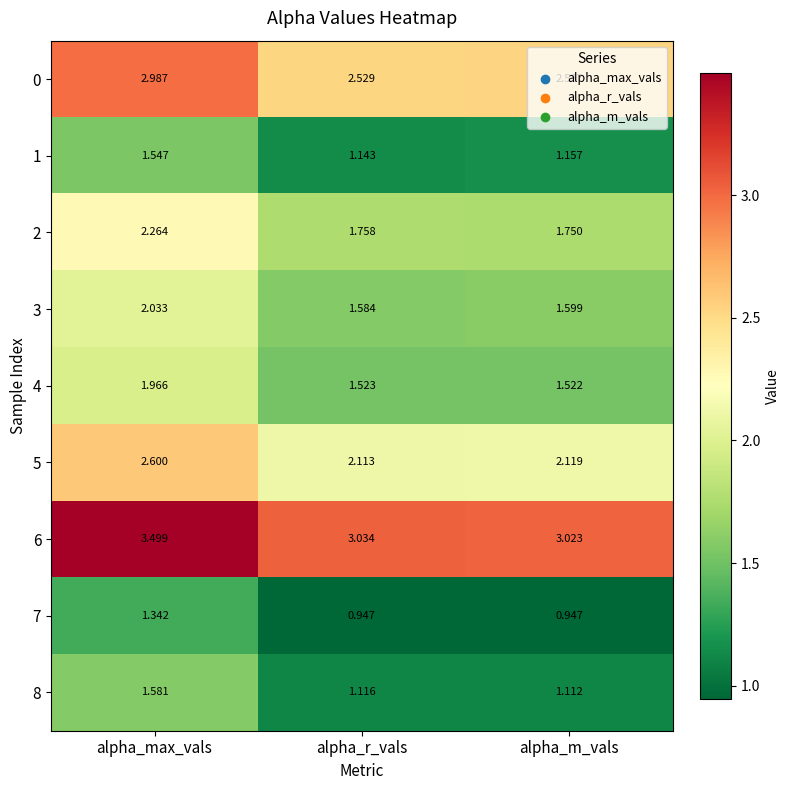

Is the value of 0 at alpha_max_vals greater than the value of 3 at alpha_max_vals?

Yes